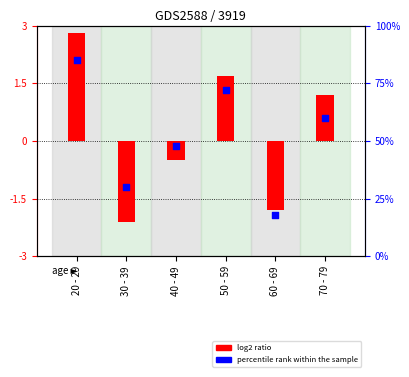

Which series contains the lowest Y value?

log2 ratio